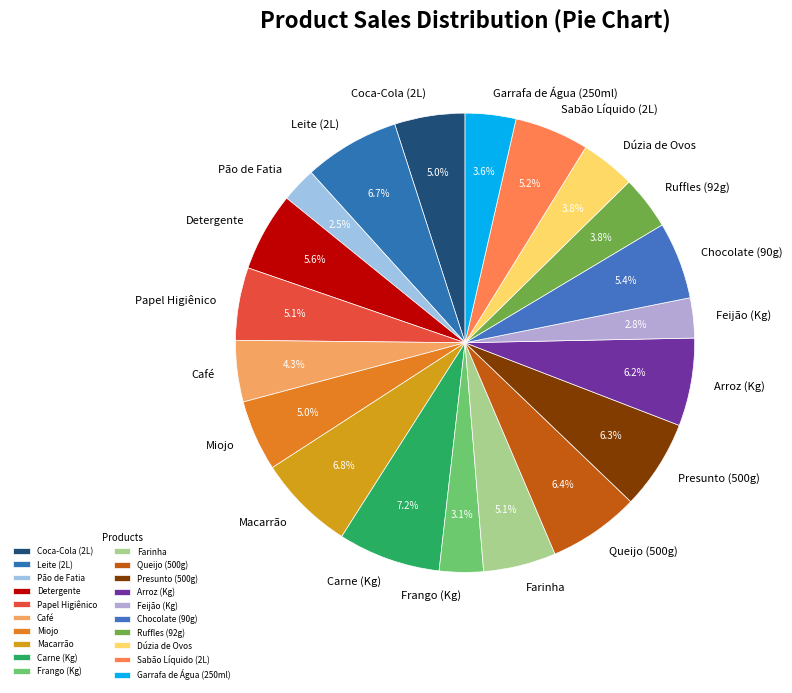

Combined, do Feijão (Kg) and Arroz (Kg) account for over 50%?

No